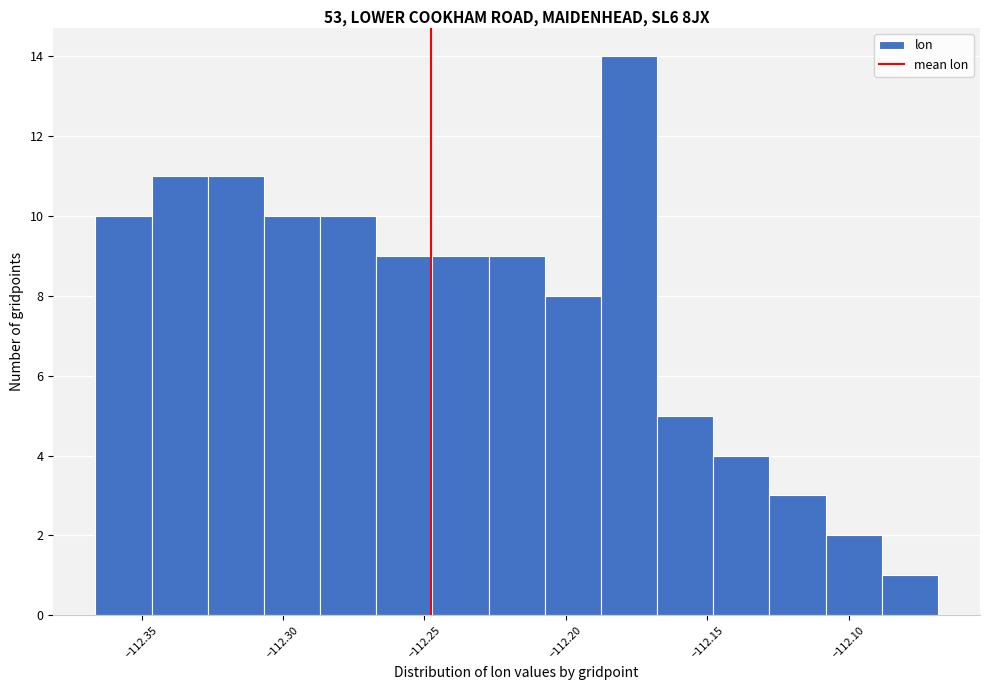

Read against the x-axis, roughly where is the centre of the tallest bar?

-112.180